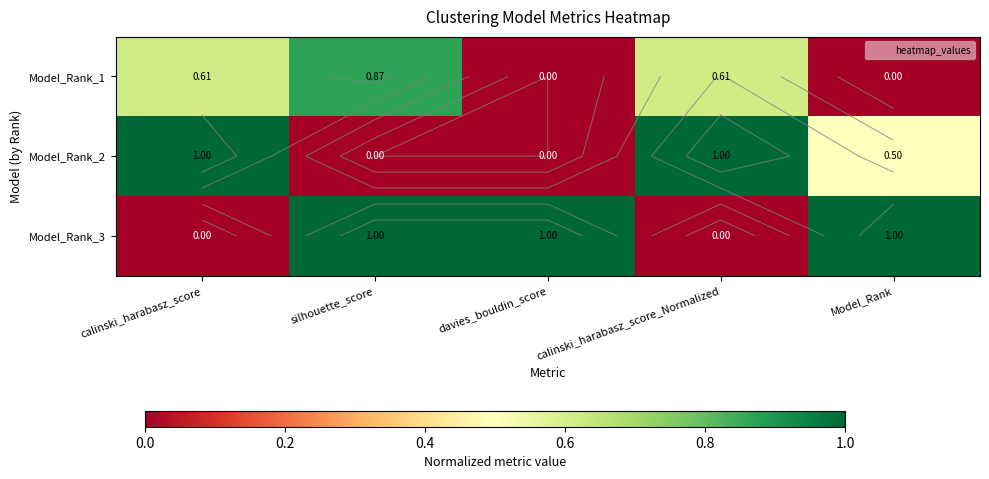

Rank the series at davies_bouldin_score from highest to lowest value.

Model_Rank_3, Model_Rank_1, Model_Rank_2